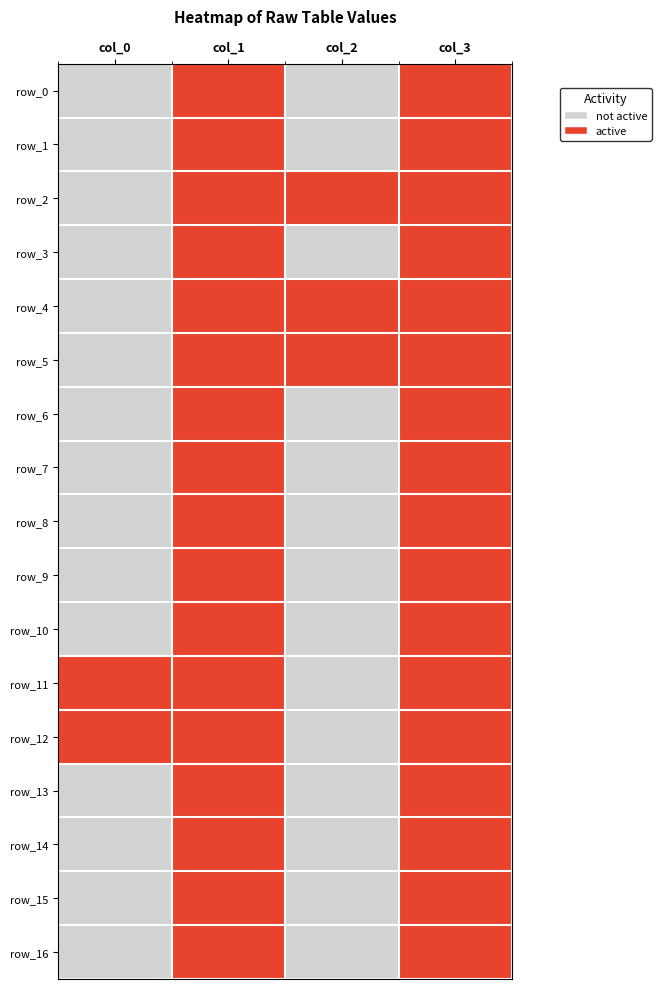

Rank the series at col_3 from highest to lowest value.

row_3, row_14, row_13, row_7, row_10, row_6, row_1, row_0, row_15, row_16, row_8, row_9, row_2, row_11, row_4, row_5, row_12